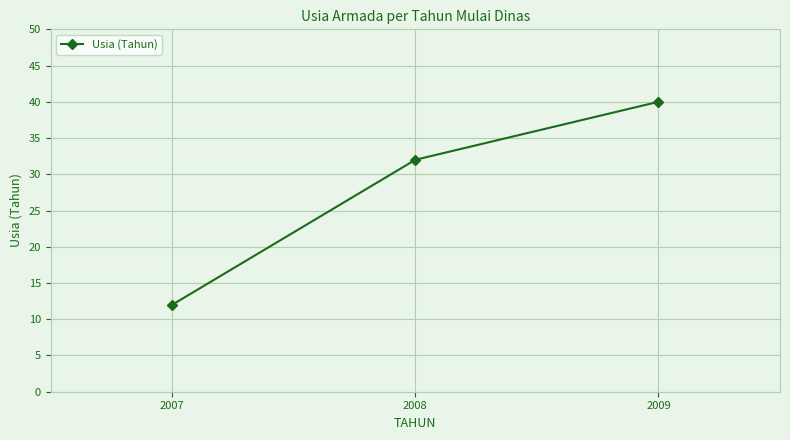

Between 2008 and 2007, which is larger?

2008